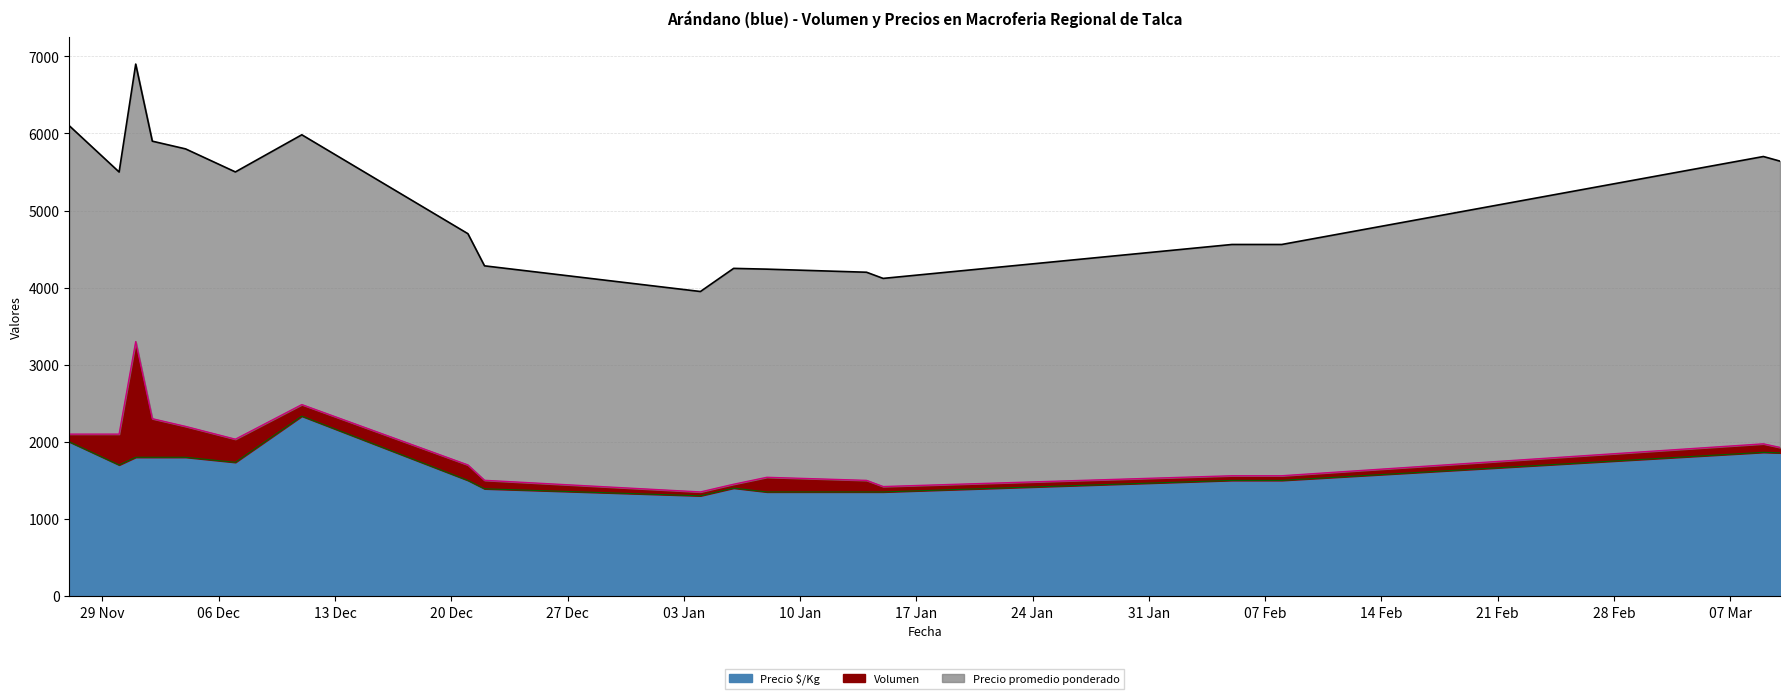

True or false: Precio promedio ponderado and Volumen intersect in this chart.

False